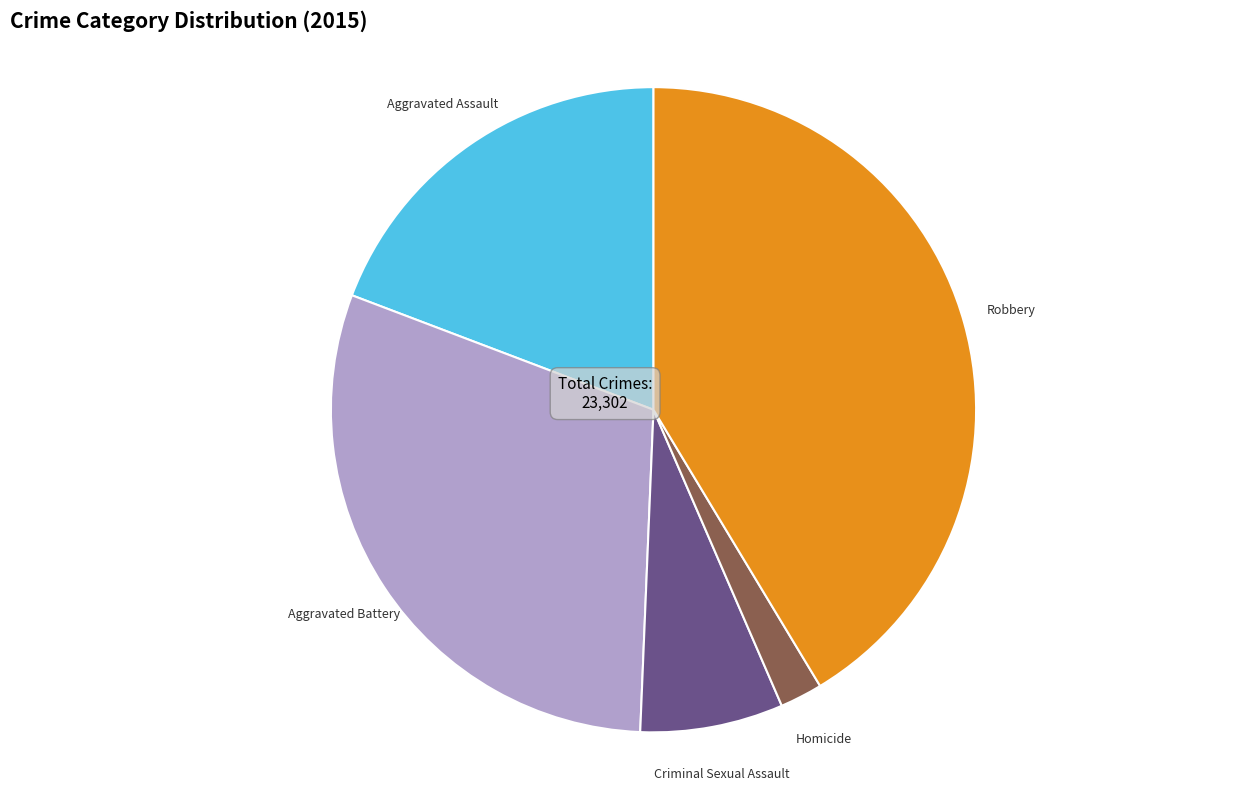

Is there a majority slice in this chart?

No